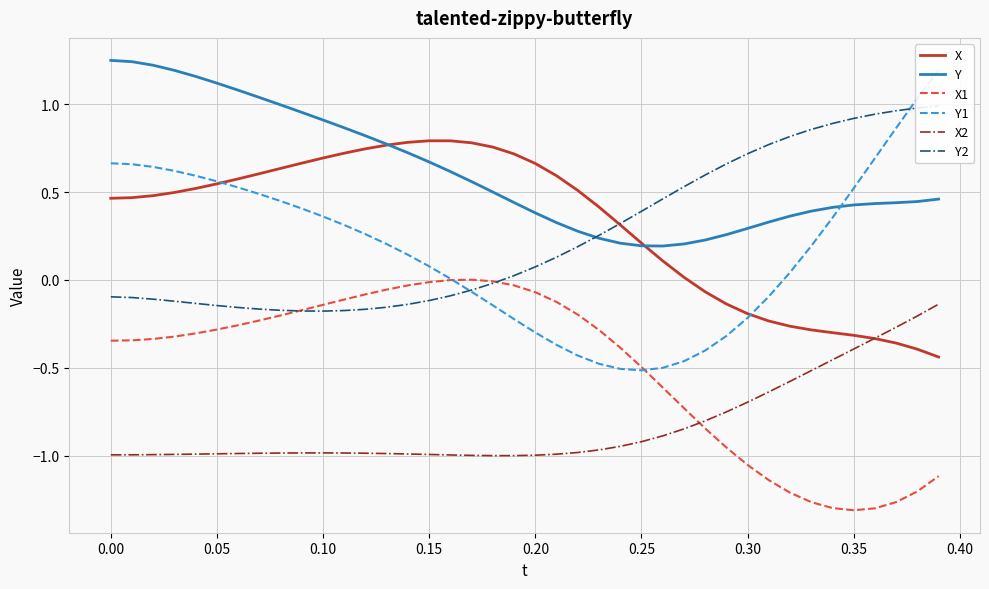

True or false: X1 and X cross at least once.

False